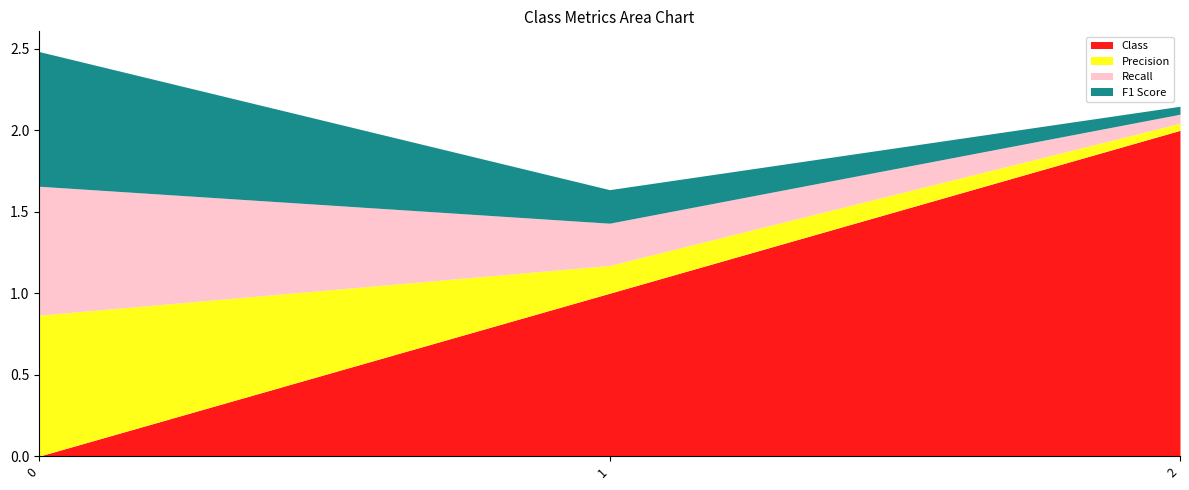

What is the value of the F1 Score point at the 2nd from the left?

0.2